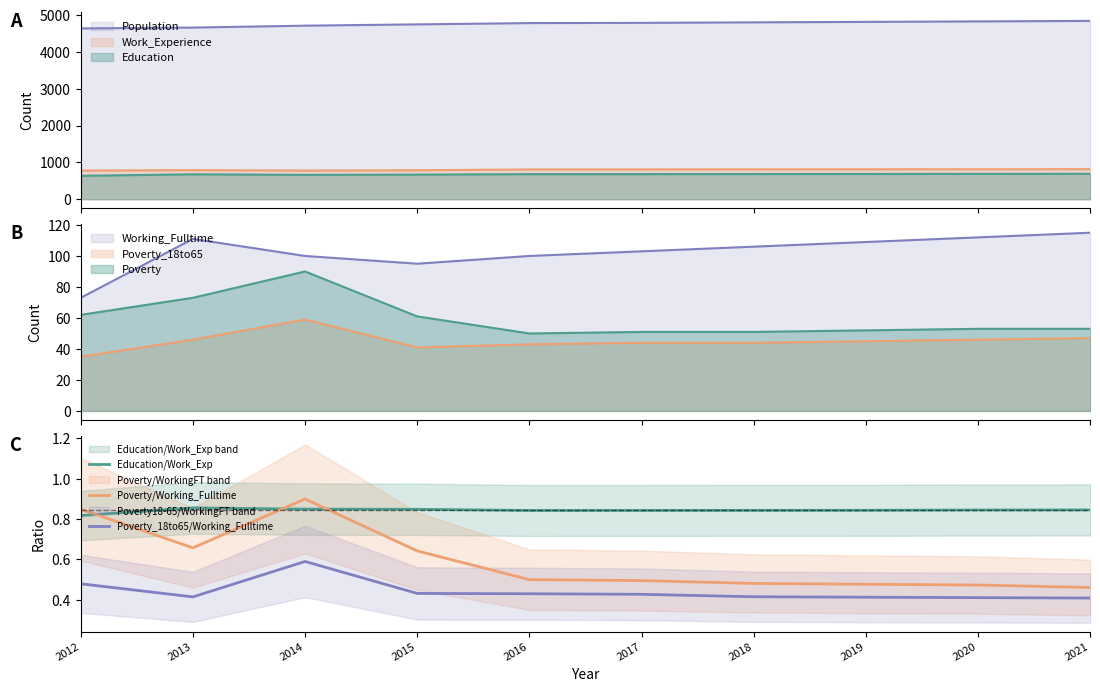

List the series in order of their overall mean, lowest first.

Poverty_18to65/Working_Fulltime, Poverty/Working_Fulltime, Education/Work_Exp